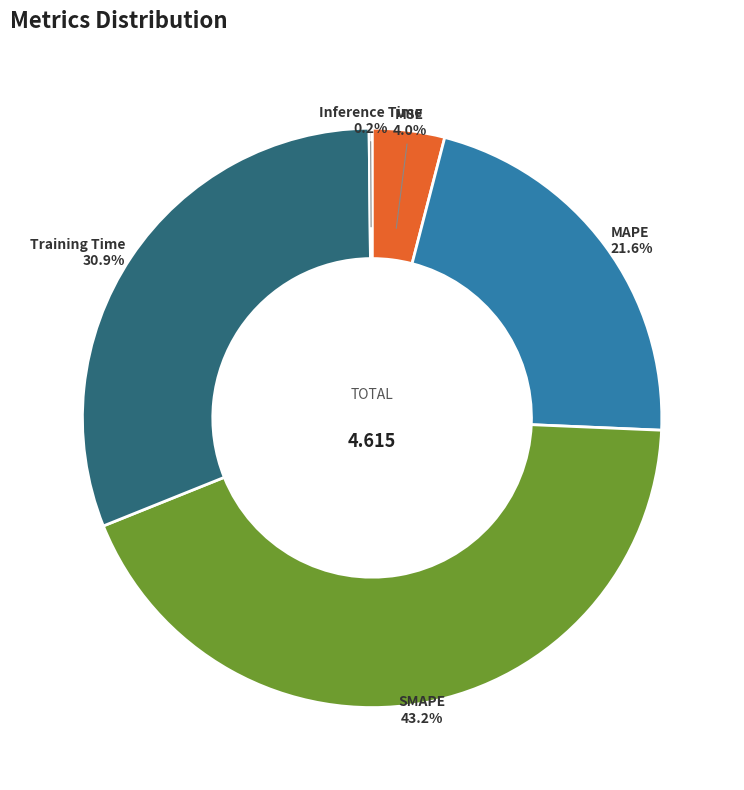

Does any single category account for the majority?

No